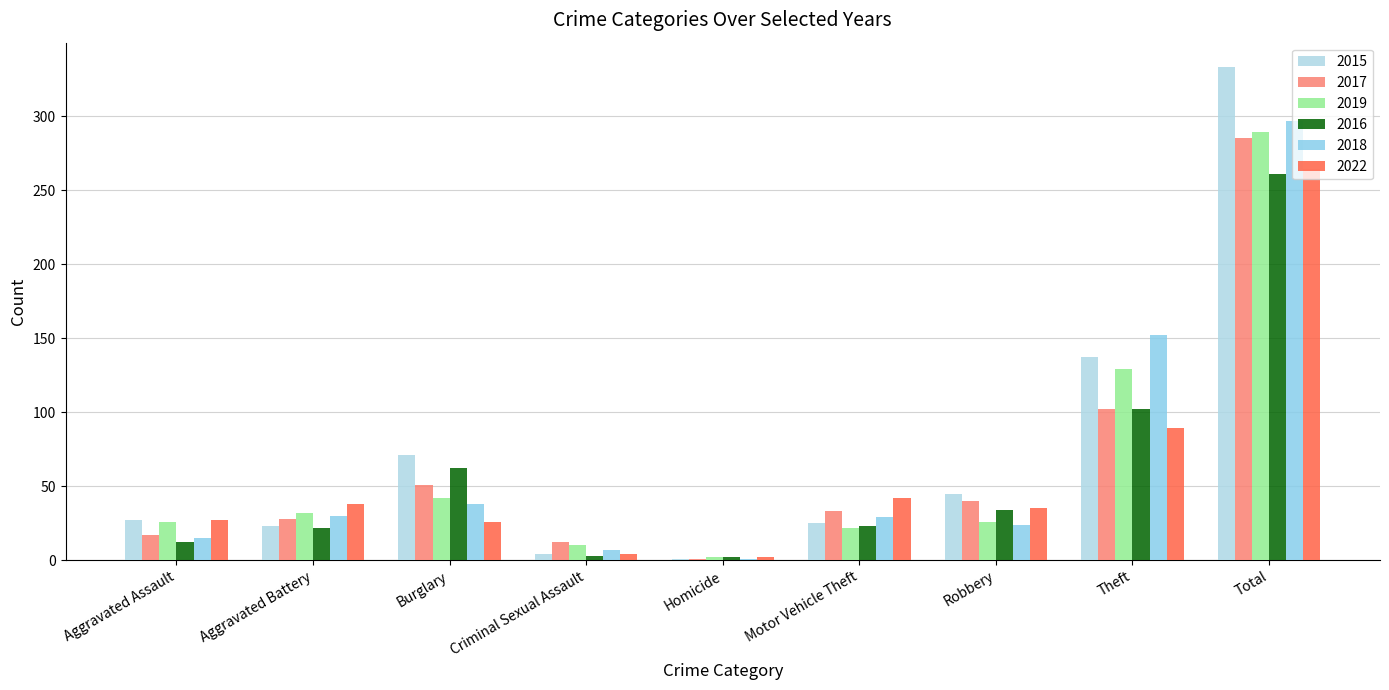

Count the number of data series in this chart.

6